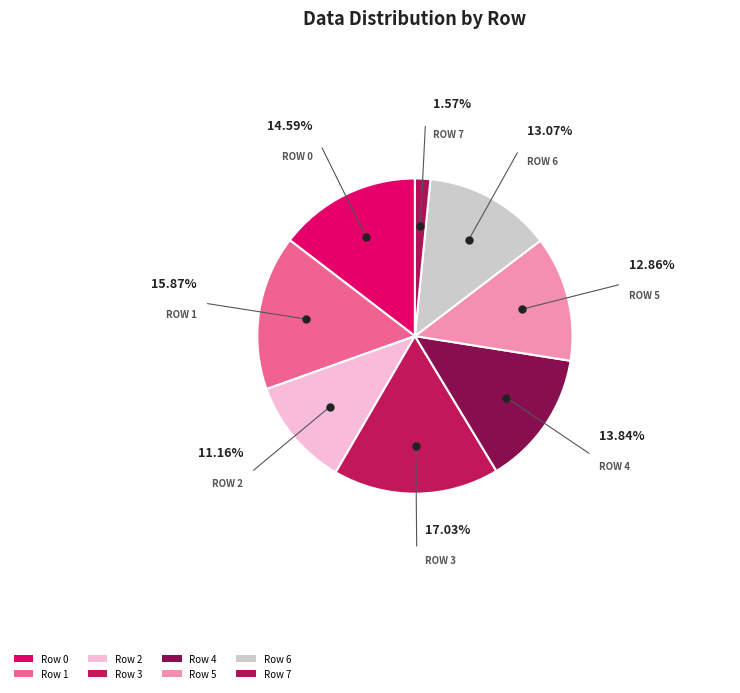

Count the number of slices in the pie.

8